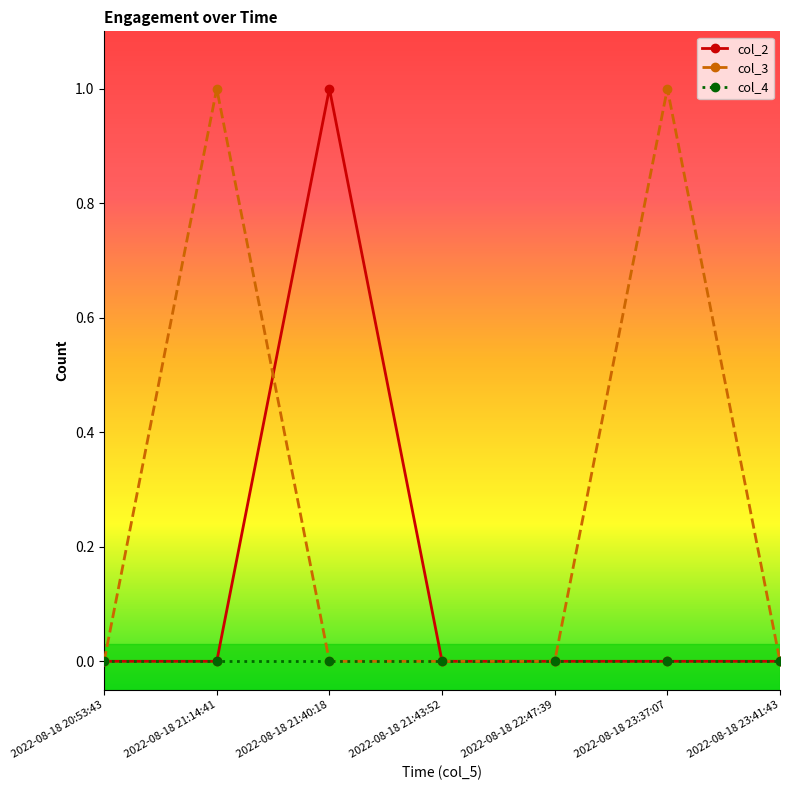

What is the sum of the col_2 values at 2022-08-18 21:40:18 and 2022-08-18 21:43:52?

1